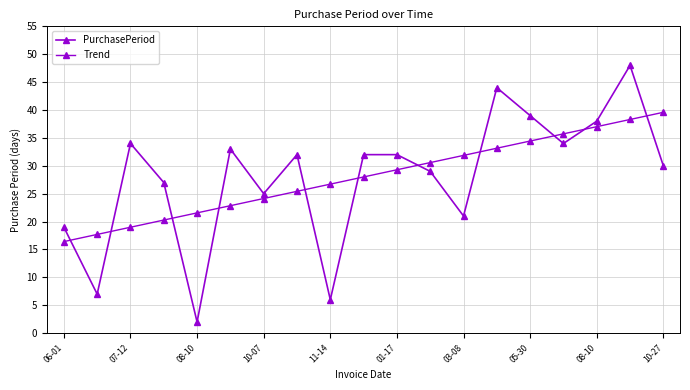

What is the label of the 2nd point from the right?

17